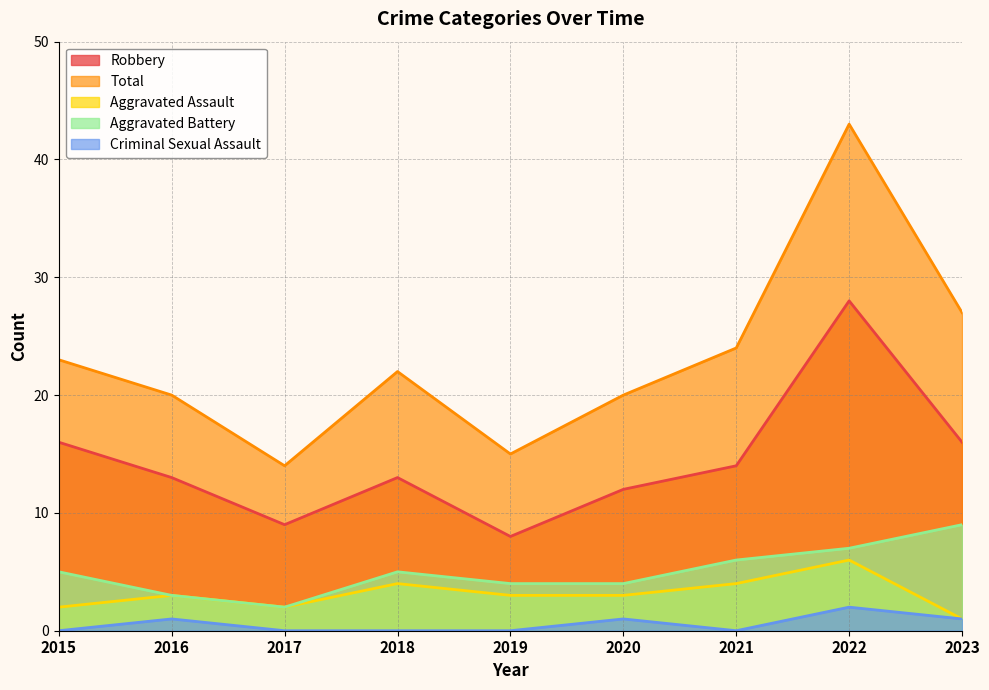

True or false: Aggravated Assault and Aggravated Battery intersect in this chart.

False